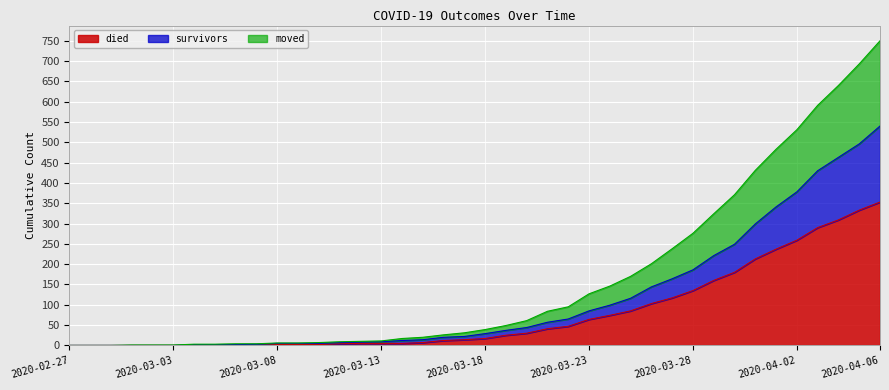

Is the value of died at 2020-03-10 greater than the value of moved at 2020-03-22?

No